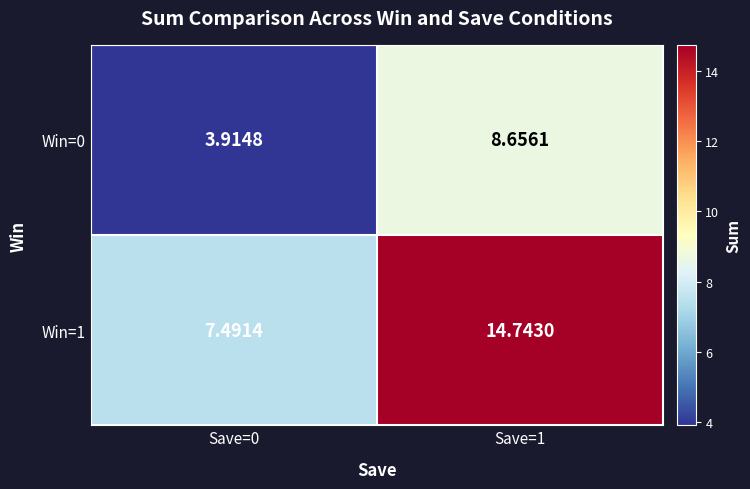

Is the value of Win=1 at Save=1 greater than the value of Win=0 at Save=0?

Yes